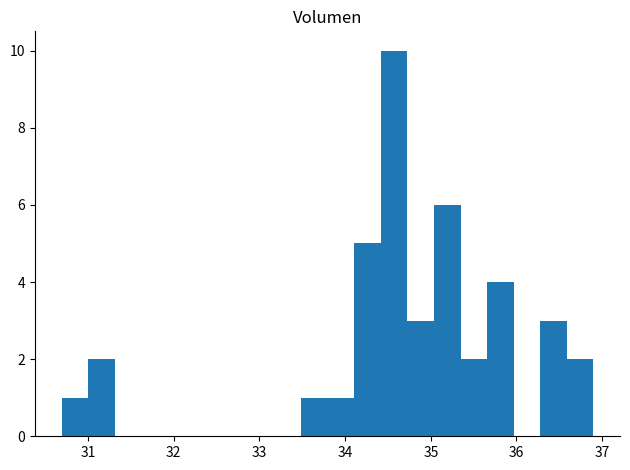

Read against the x-axis, roughly where is the centre of the tallest bar?

34.6